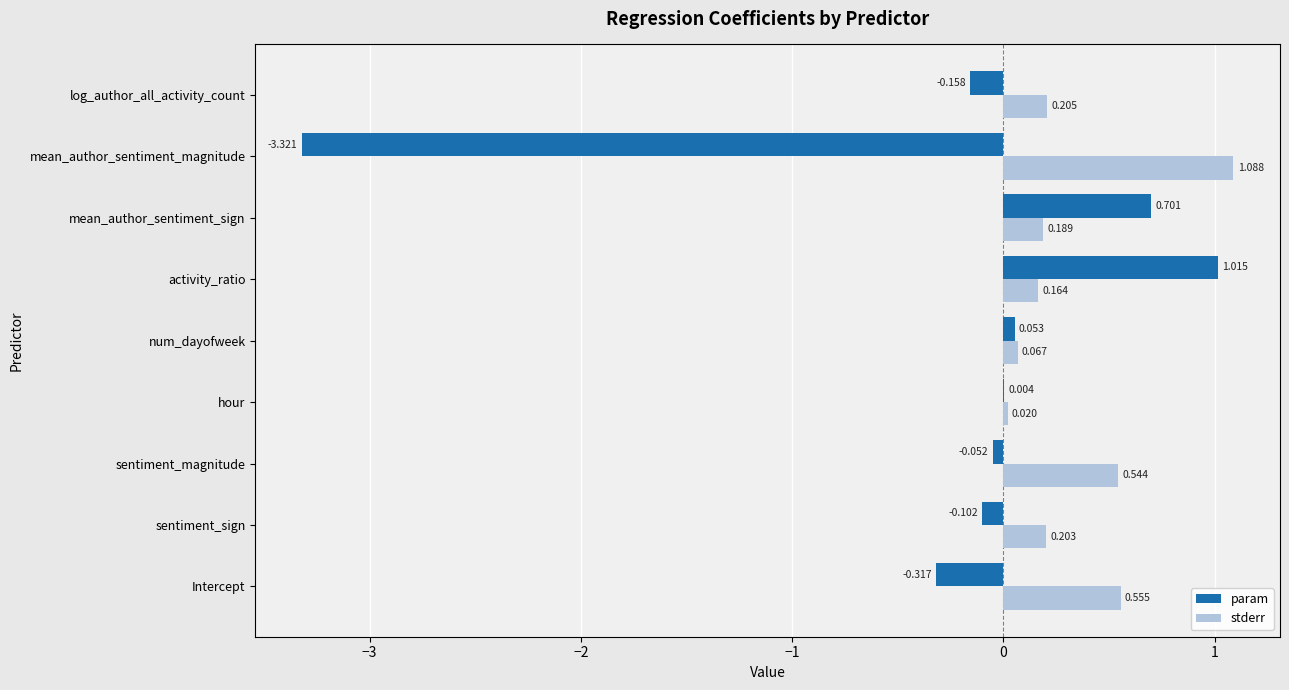

Which label corresponds to the largest value in the chart?

mean_author_sentiment_magnitude